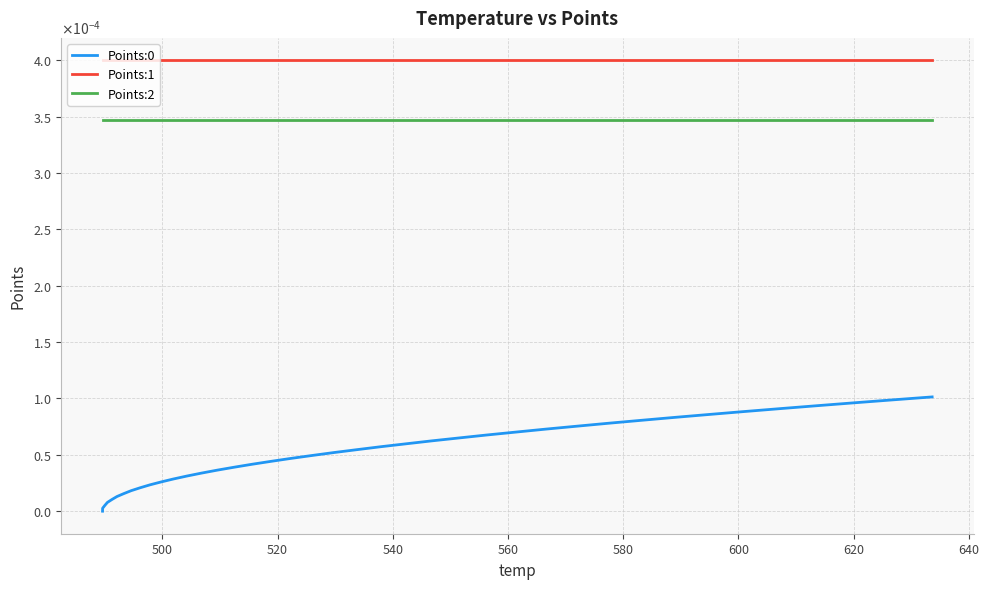

True or false: Points:0 and Points:2 intersect in this chart.

False